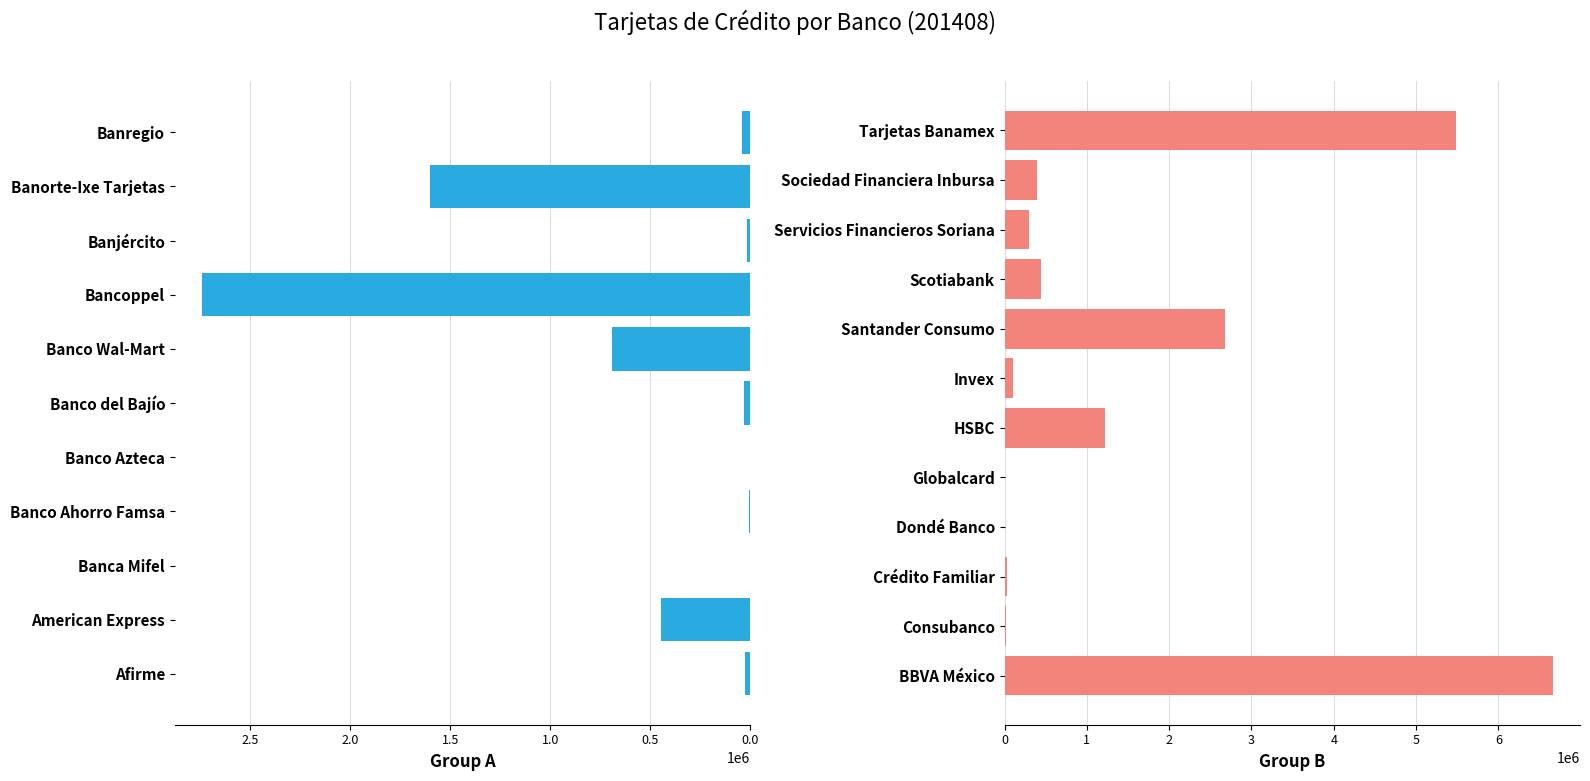

What is the label of the 7th bar from the left?

Banco Wal-Mart